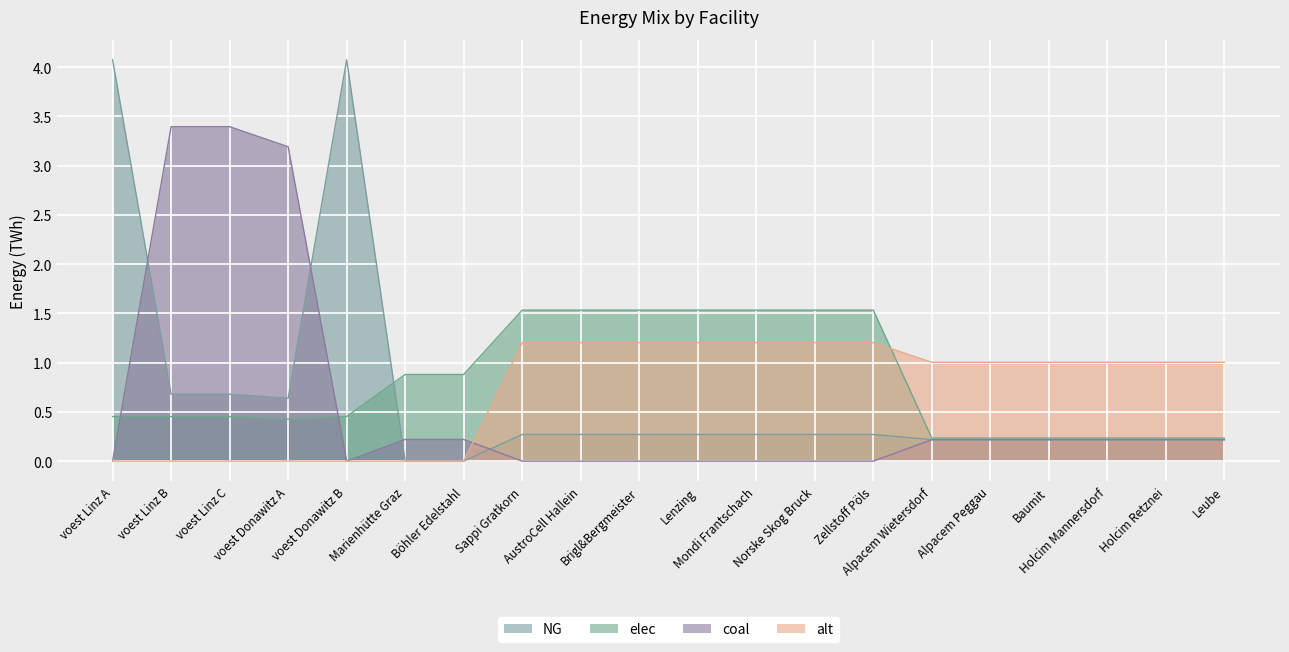

What is the maximum value shown in the chart?

4.1